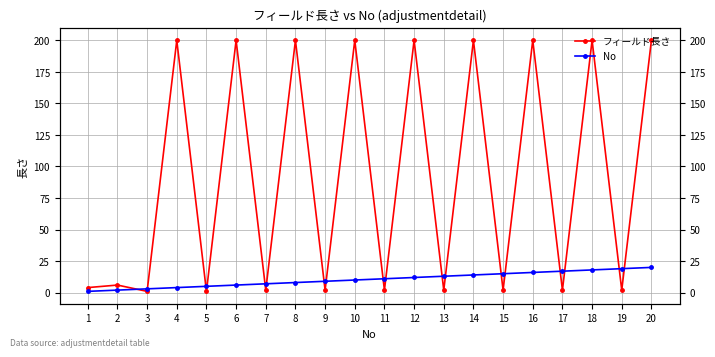

What is the spread (max minus min) of values at 17?

15